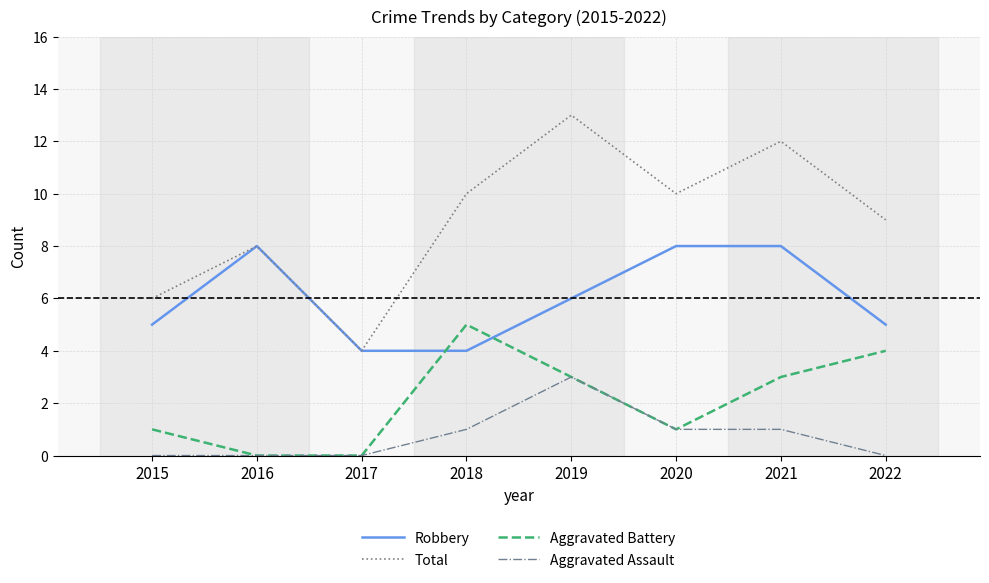

Count the number of categories in the chart.

8